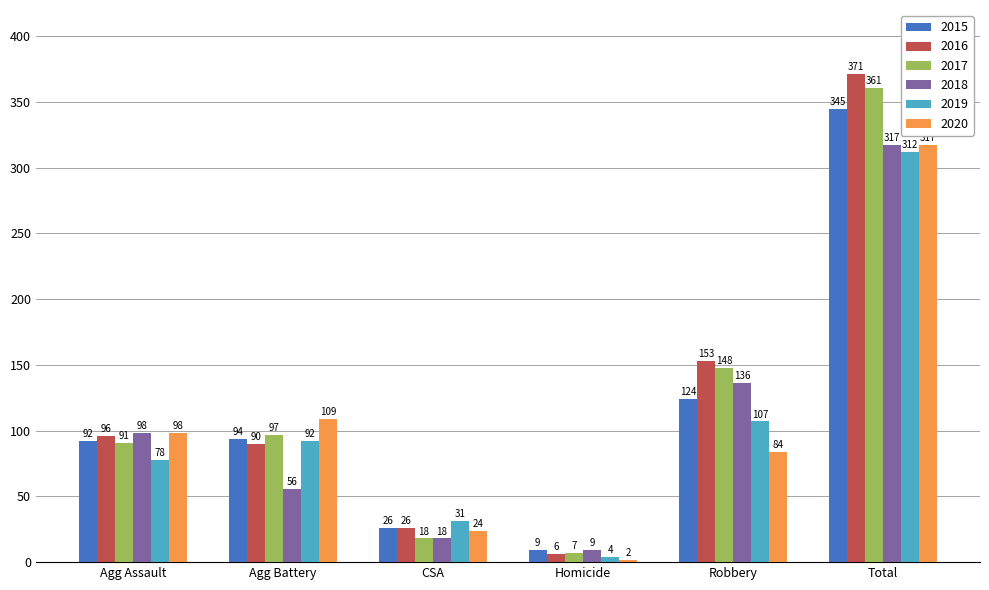

Which label corresponds to the smallest value in the chart?

Homicide